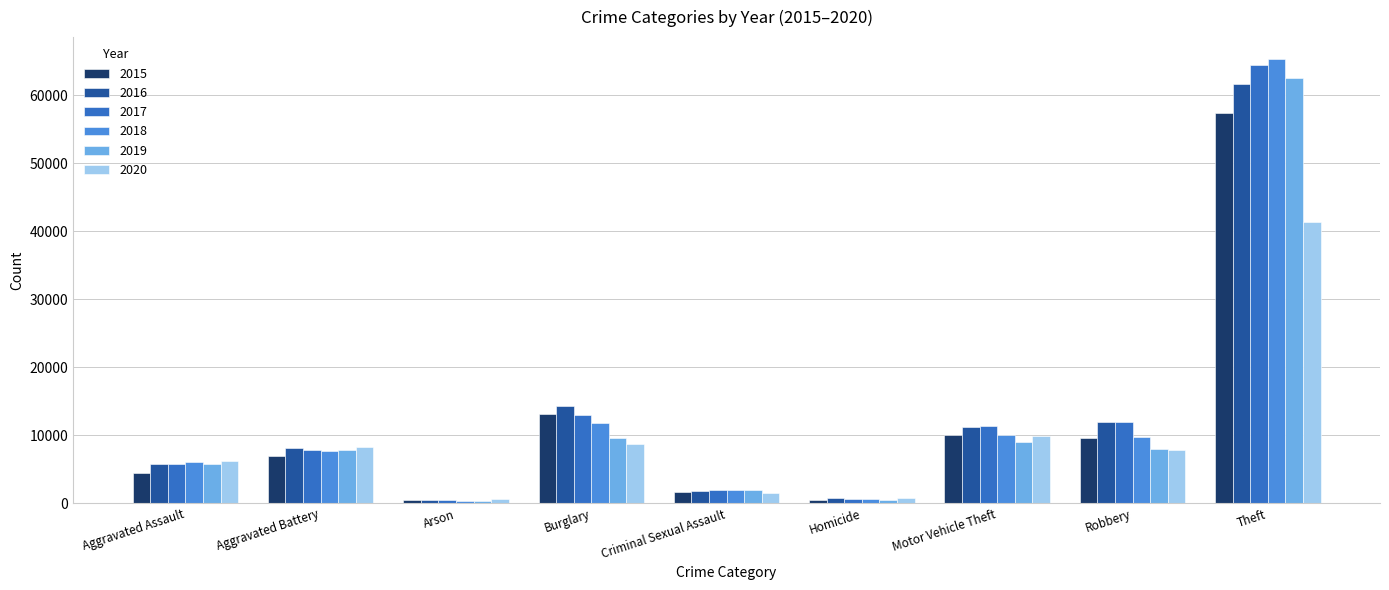

What is the highest value of the 2017 series?

64386